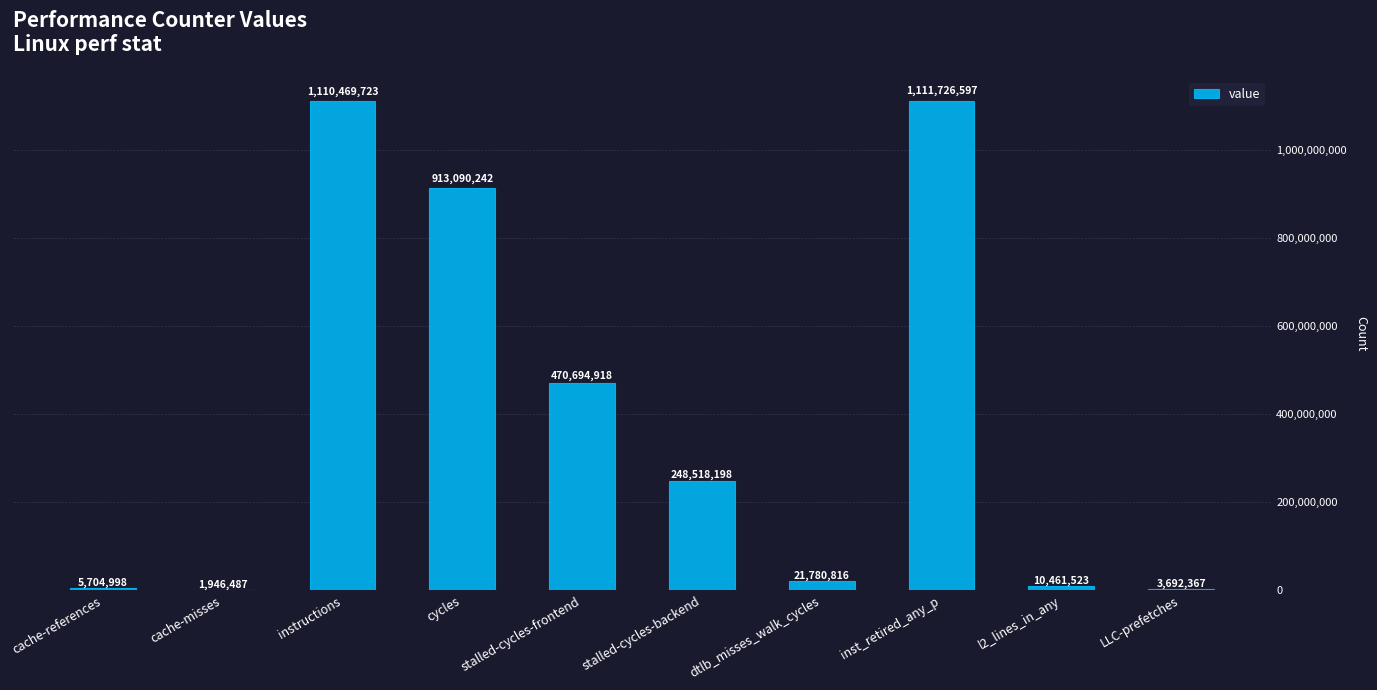

Between stalled-cycles-backend and dtlb_misses_walk_cycles, which is larger?

stalled-cycles-backend